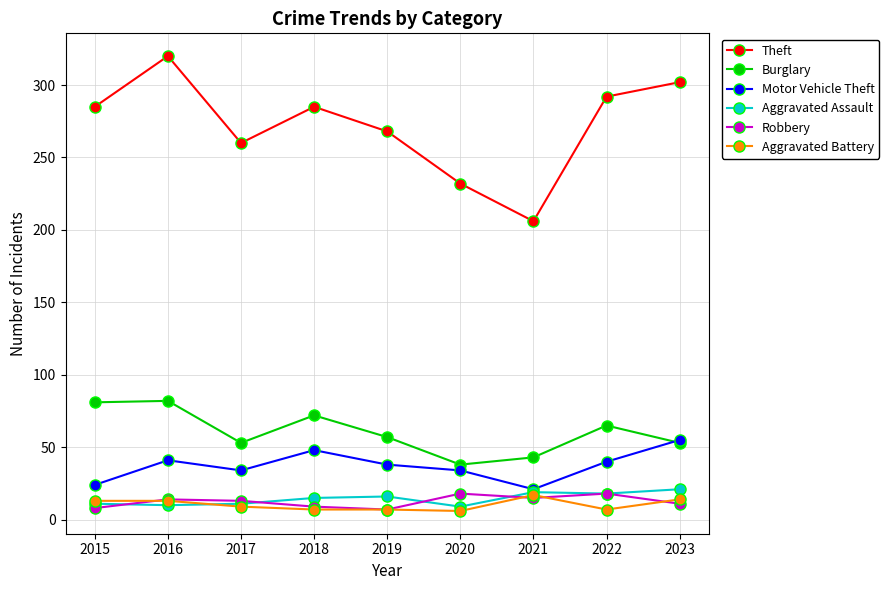

How many interior local valleys does the Theft series have?

2